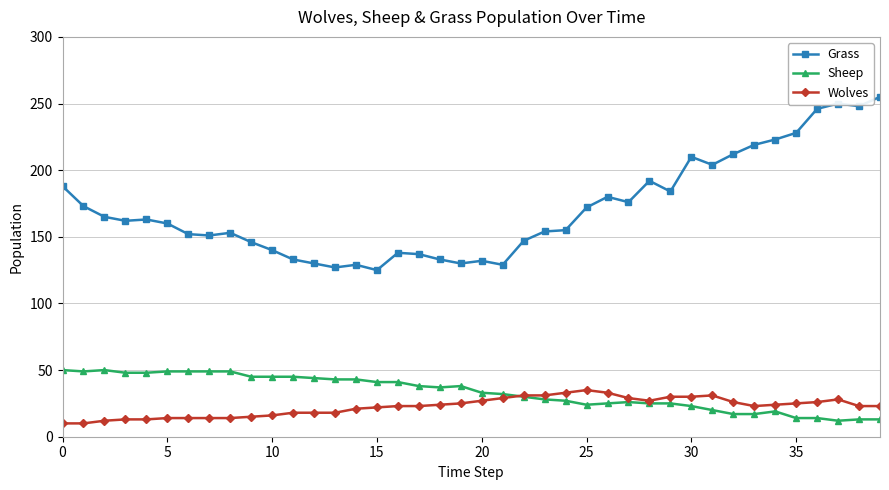

True or false: Sheep and Grass intersect in this chart.

False